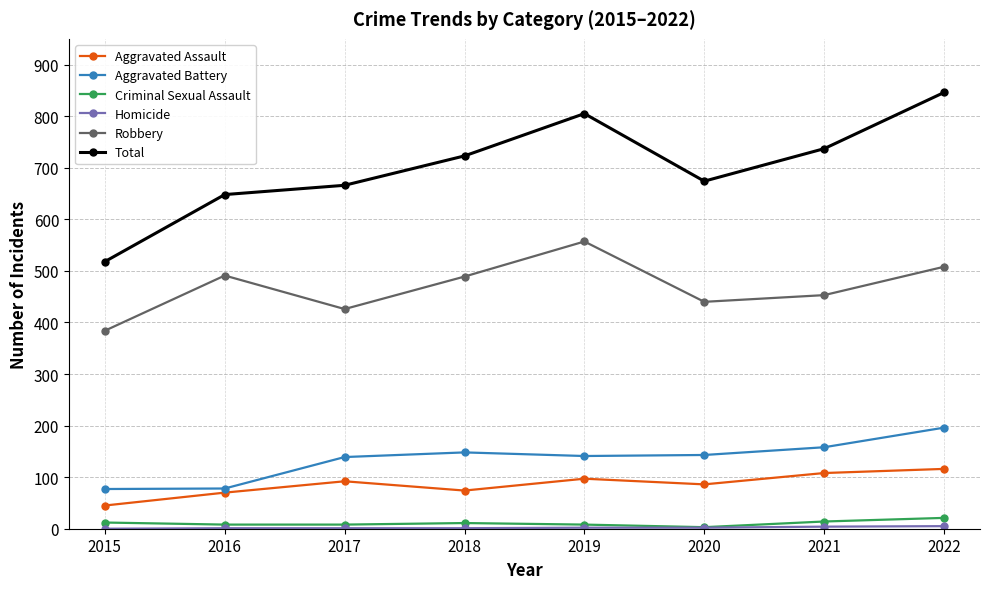

Which series has the widest spread of values?

Total